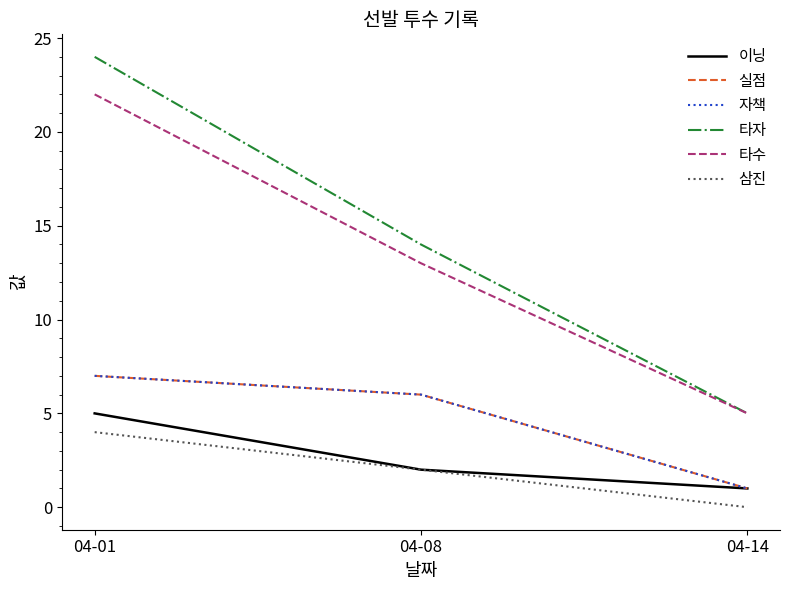

Does the chart display data point markers on the line(s)?

No